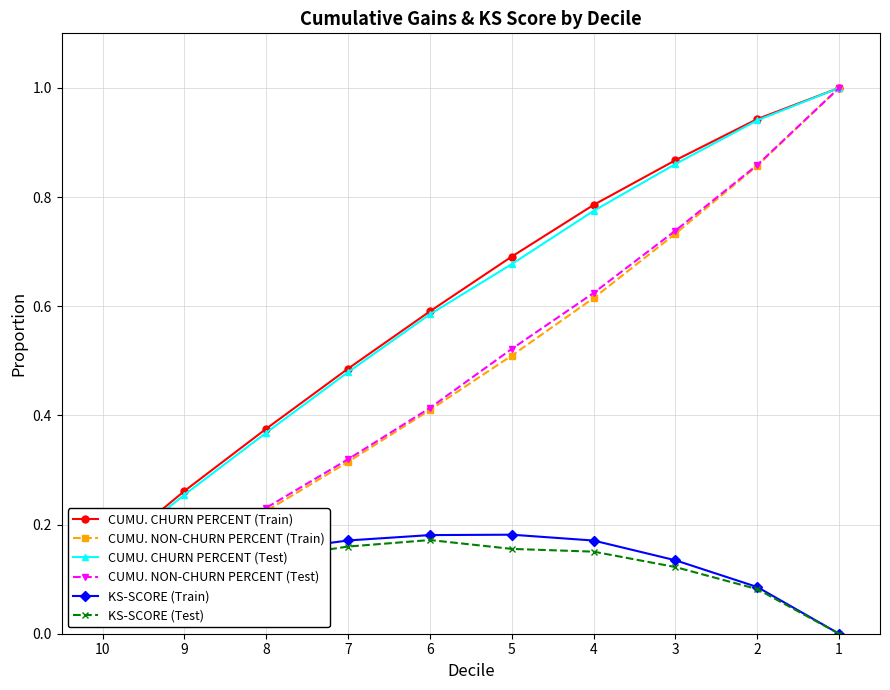

What value does the CUMU. CHURN PERCENT (Test) series have at 3?

0.9